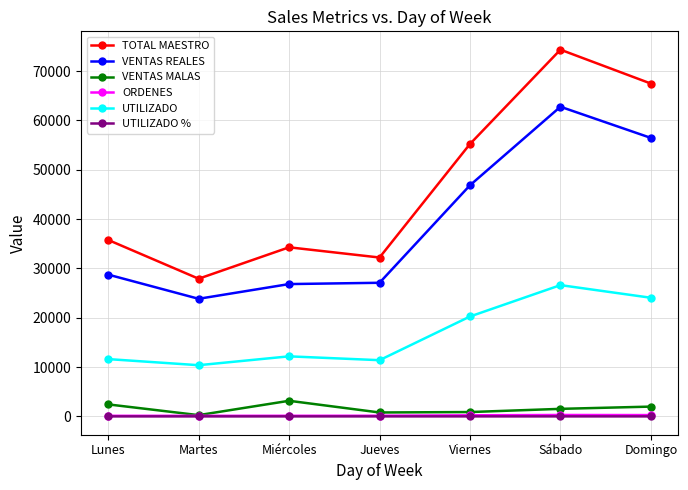

List the labels in order of TOTAL MAESTRO value, smallest first.

Martes, Jueves, Miércoles, Lunes, Viernes, Domingo, Sábado